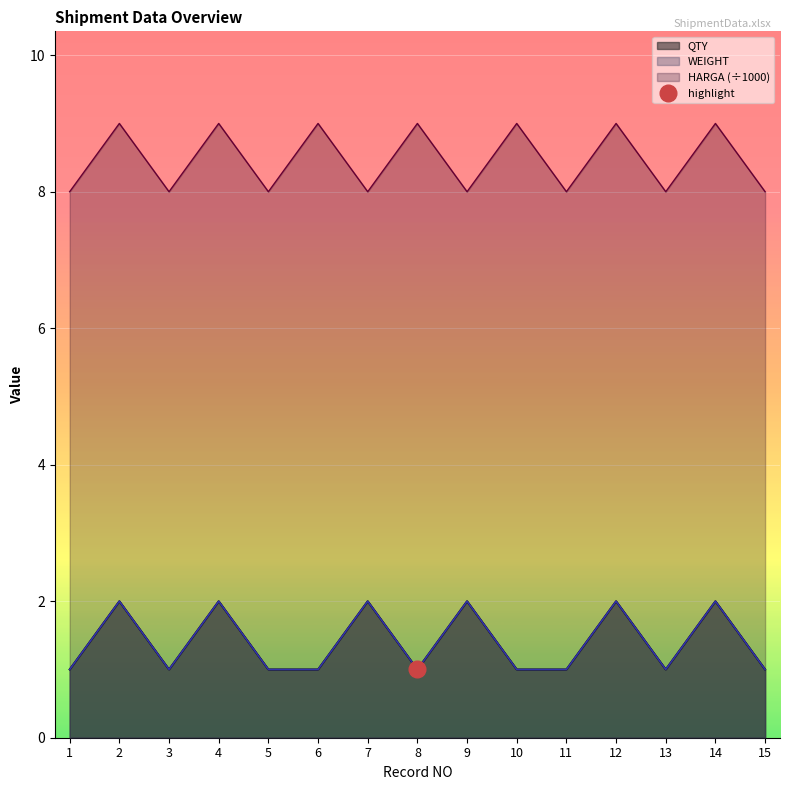

Which series has the largest total across all categories?

HARGA